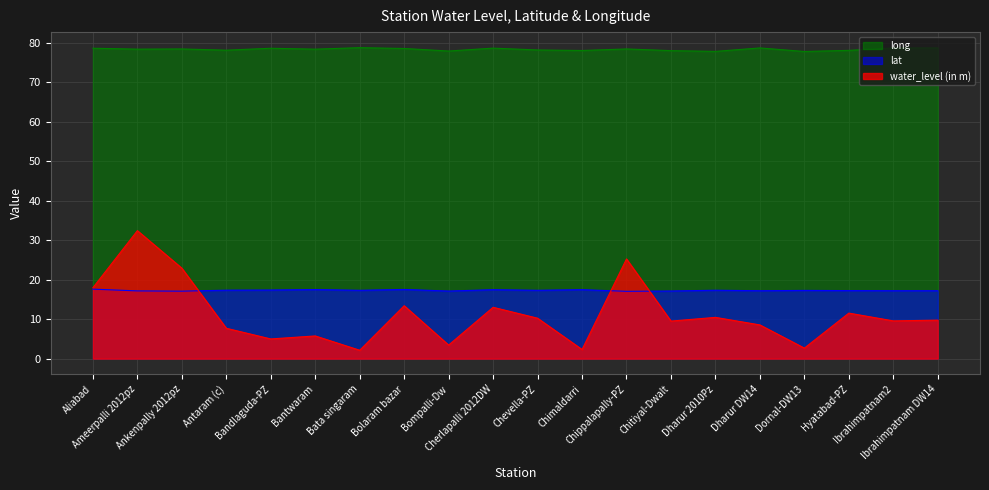

Which series has the largest total across all categories?

long